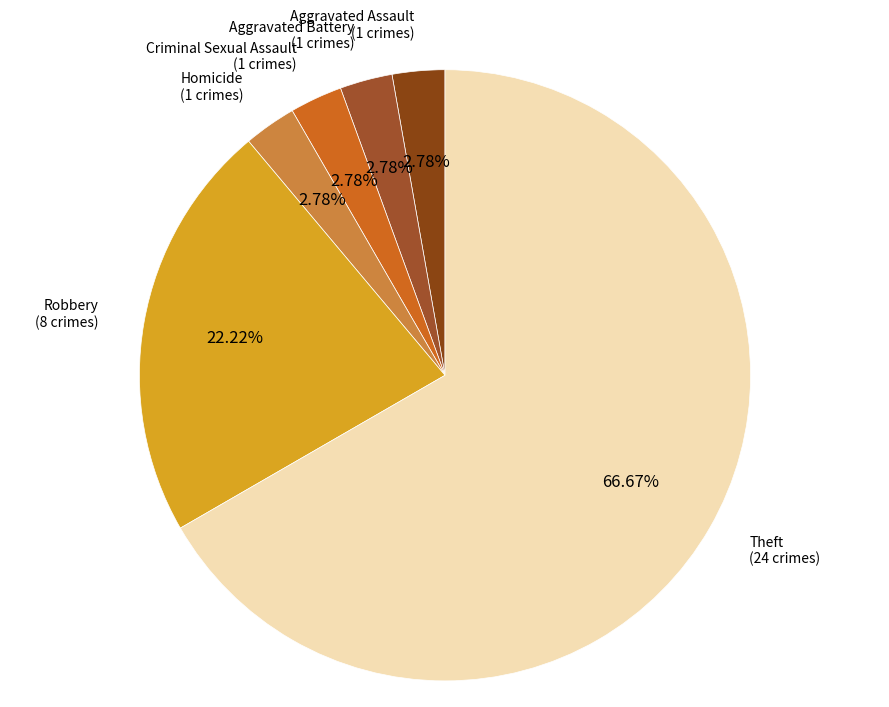

What is the smallest slice in the pie chart?

Aggravated Assault